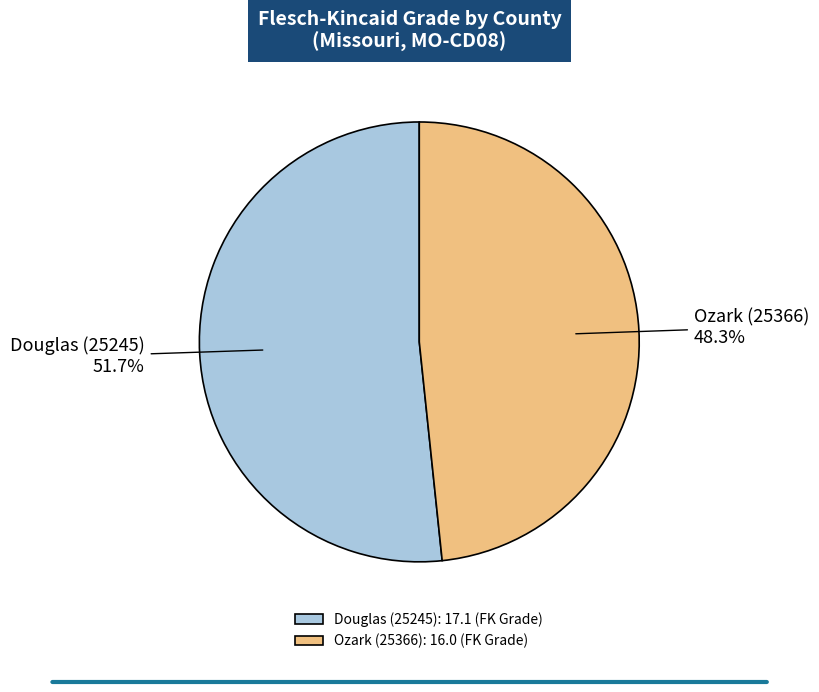

How many segments does this pie chart have?

2